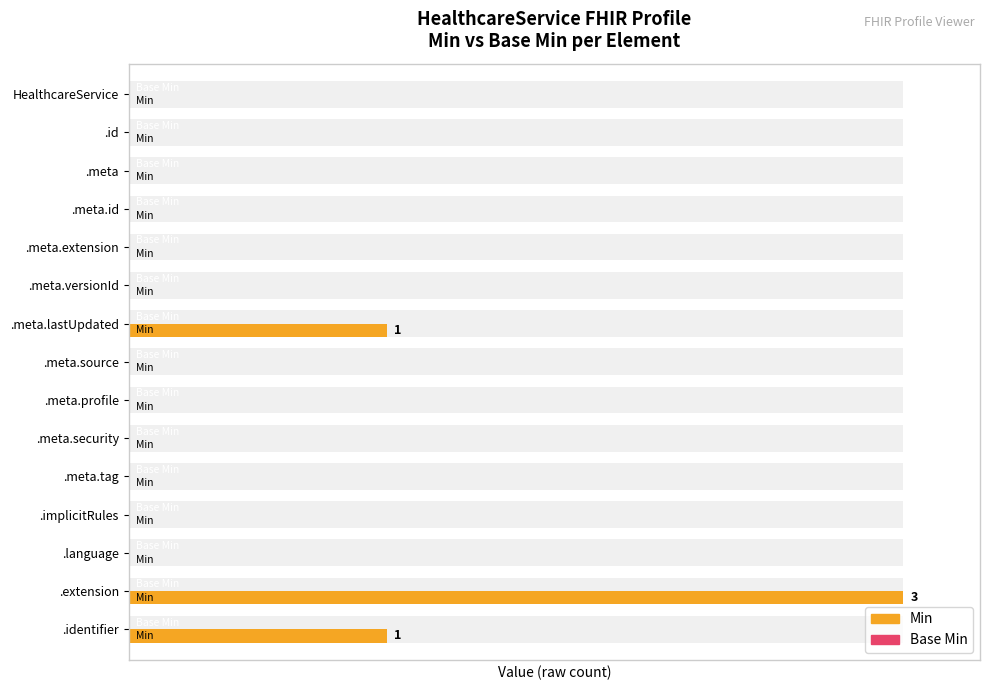

How many bars are there in total?

30